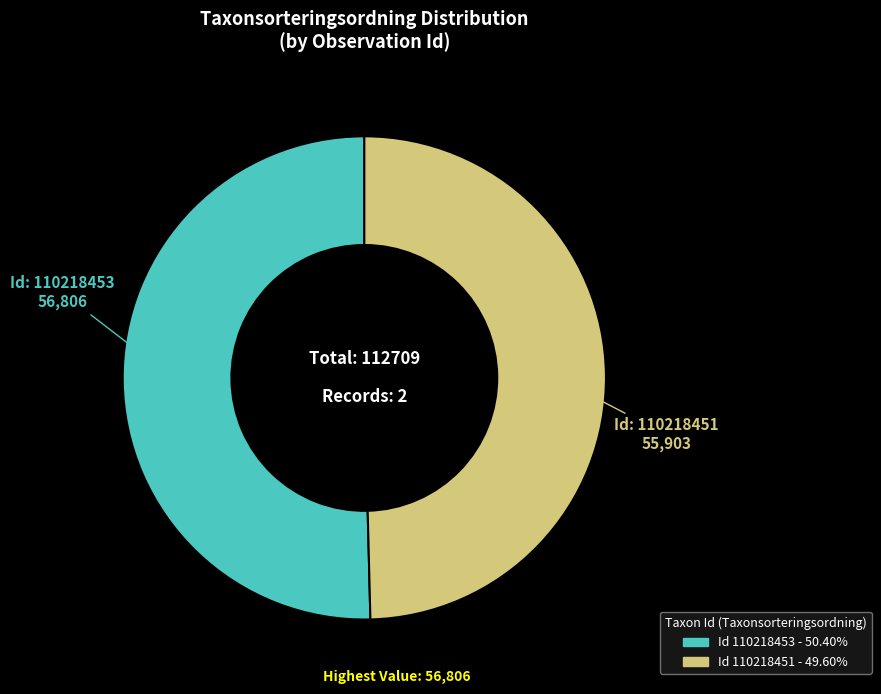

Is there a majority slice in this chart?

Yes